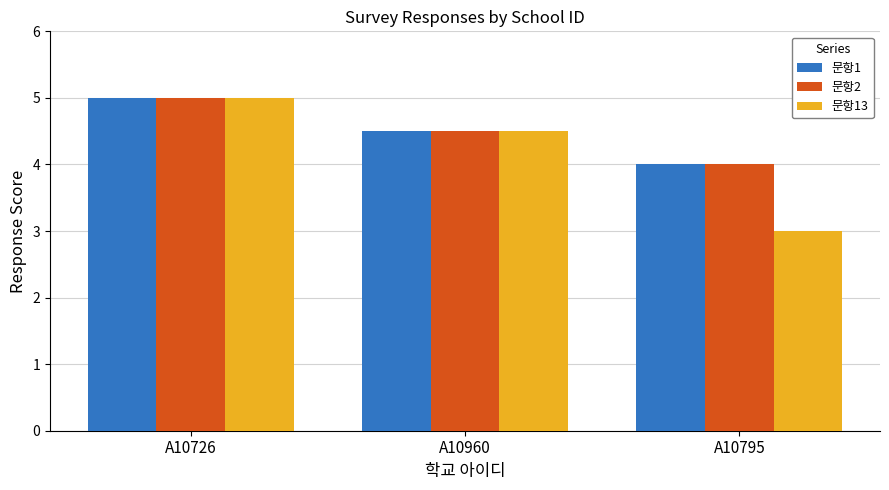

What are all the series names shown in the legend?

문항1, 문항2, 문항13